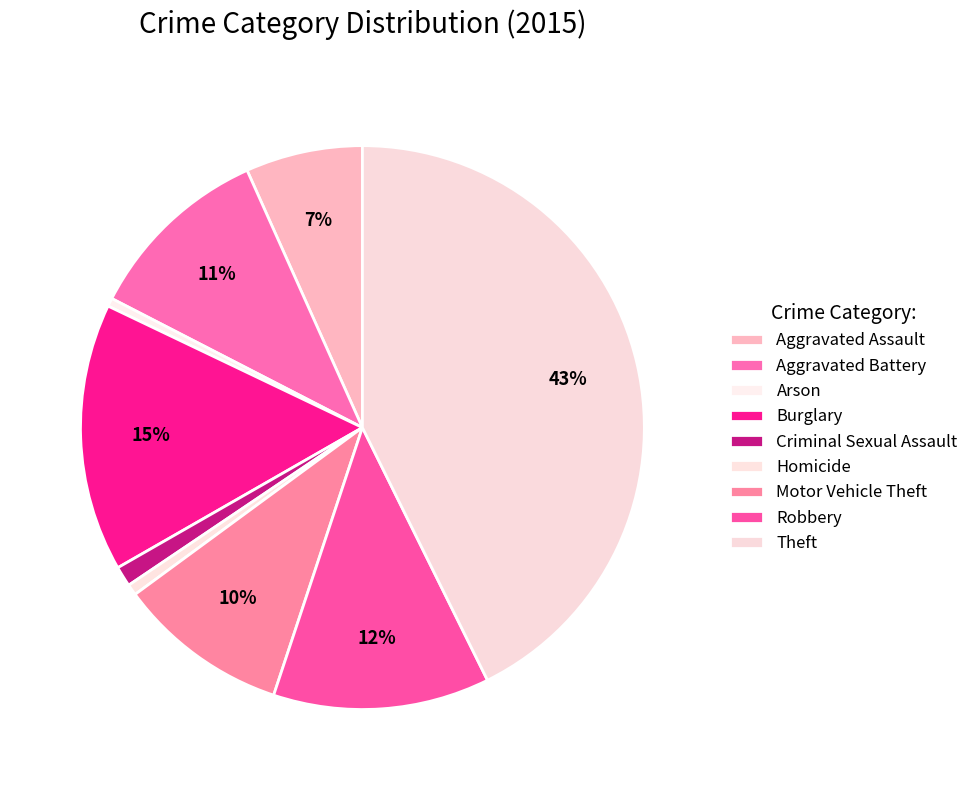

How many segments does this pie chart have?

9